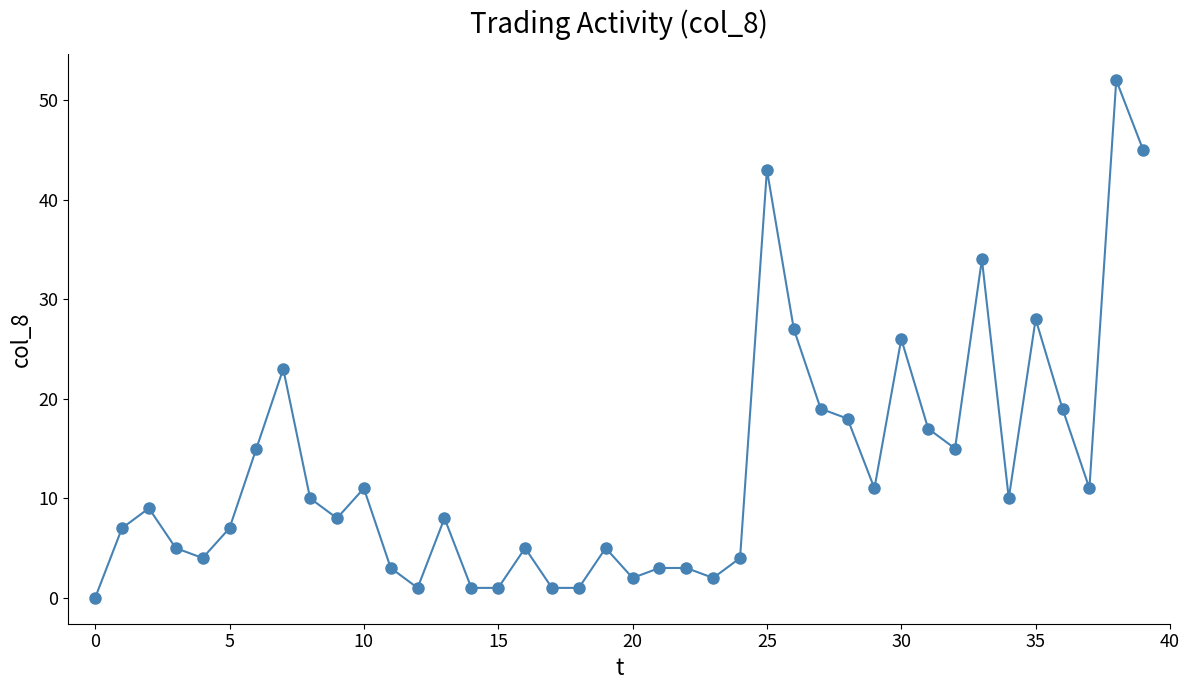

What is the sum of all values?

514